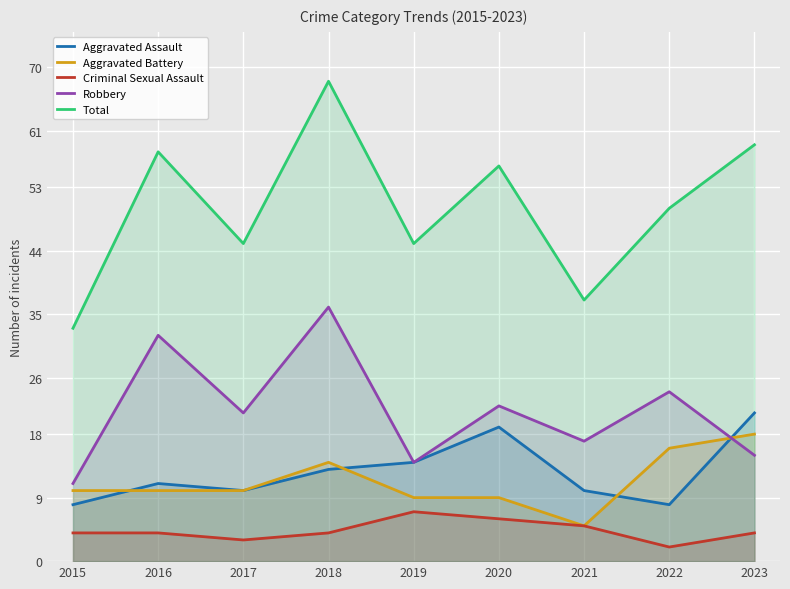

Reading left to right, list all the values displayed in this chart.

Aggravated Assault: 8	11	10	13	14	19	10	8	21
Aggravated Battery: 10	10	10	14	9	9	5	16	18
Criminal Sexual Assault: 4	4	3	4	7	6	5	2	4
Robbery: 11	32	21	36	14	22	17	24	15
Total: 33	58	45	68	45	56	37	50	59